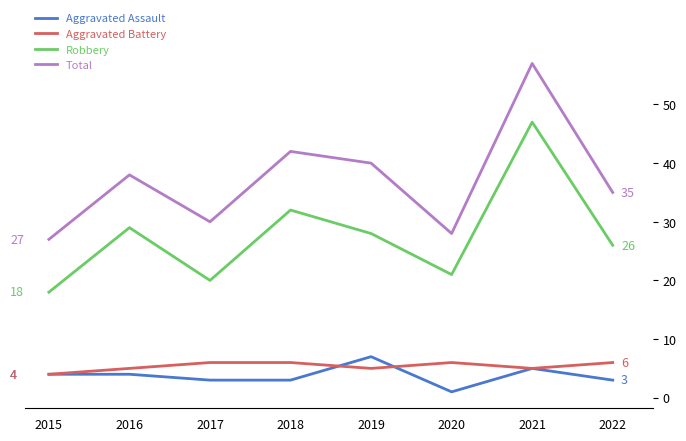

What is the sum of the Robbery values at 2022 and 2018?

58